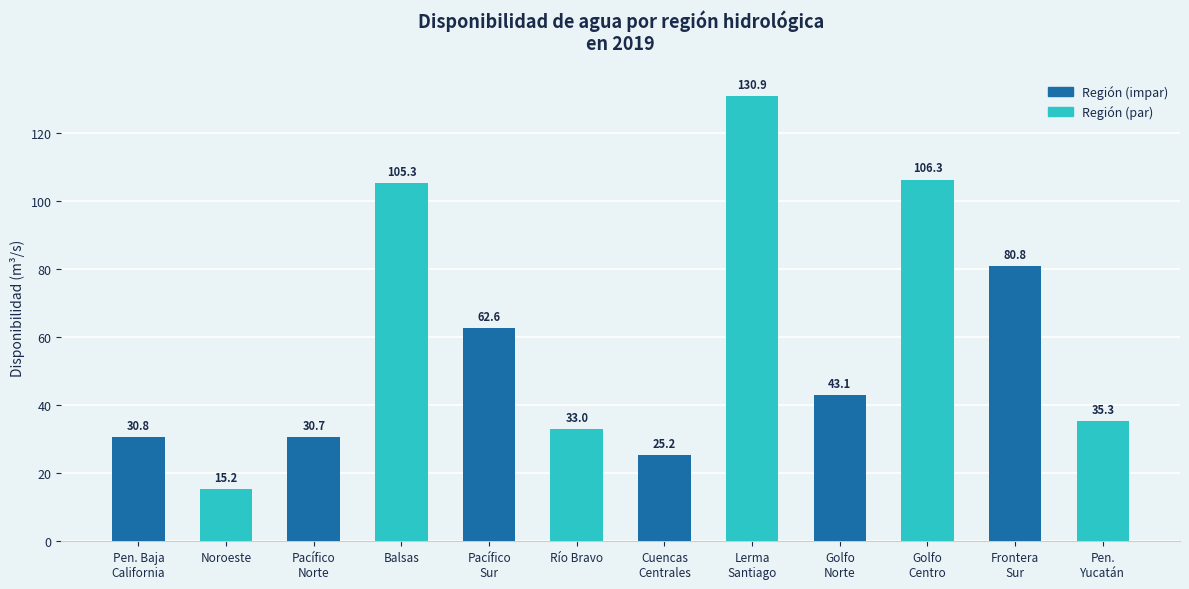

How many values are below 43?

6